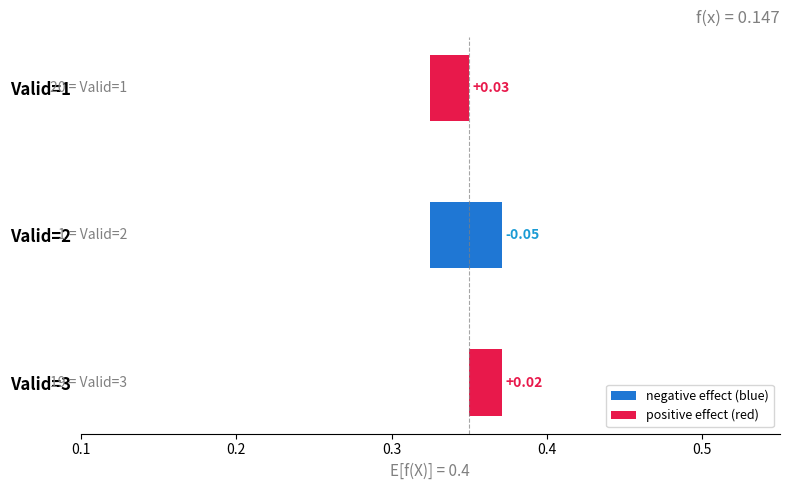

What is the average value?

2